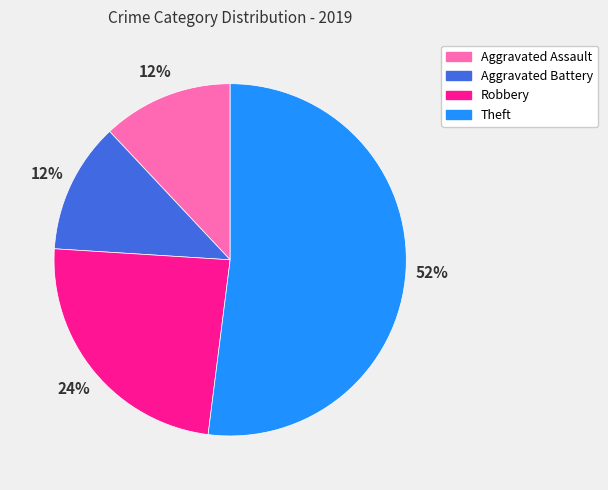

To the nearest percent, what is the difference between the Robbery and Aggravated Assault slice percentages?

12%